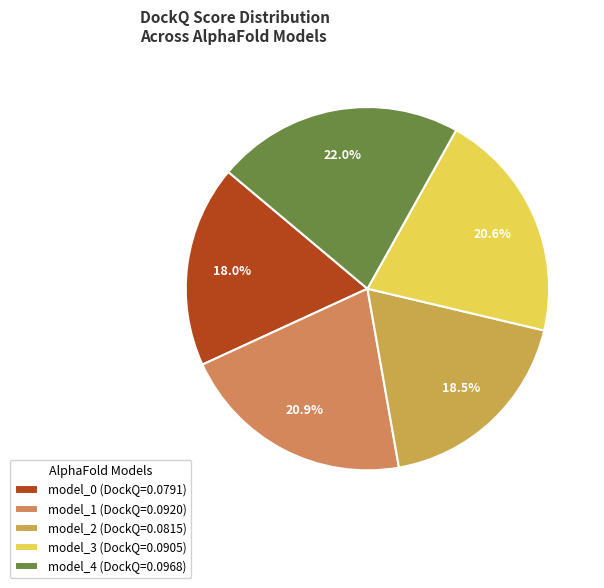

Is there a majority slice in this chart?

No